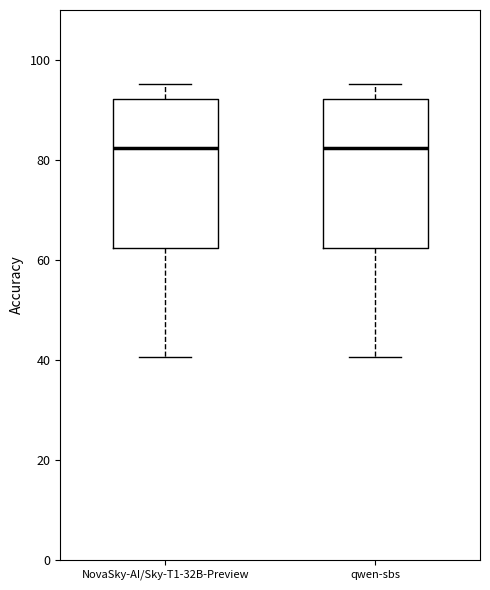

Reading left to right, read every box against the y-axis: the position of its median line, the range the box covers, and the ends of its whiskers. The values are not printed on the chart, so give them approximately, as read against the axis.

NovaSky-AI/Sky-T1-32B-Preview: median 82, box 62 to 92, whiskers 40 to 96
qwen-sbs: median 82, box 62 to 92, whiskers 40 to 96